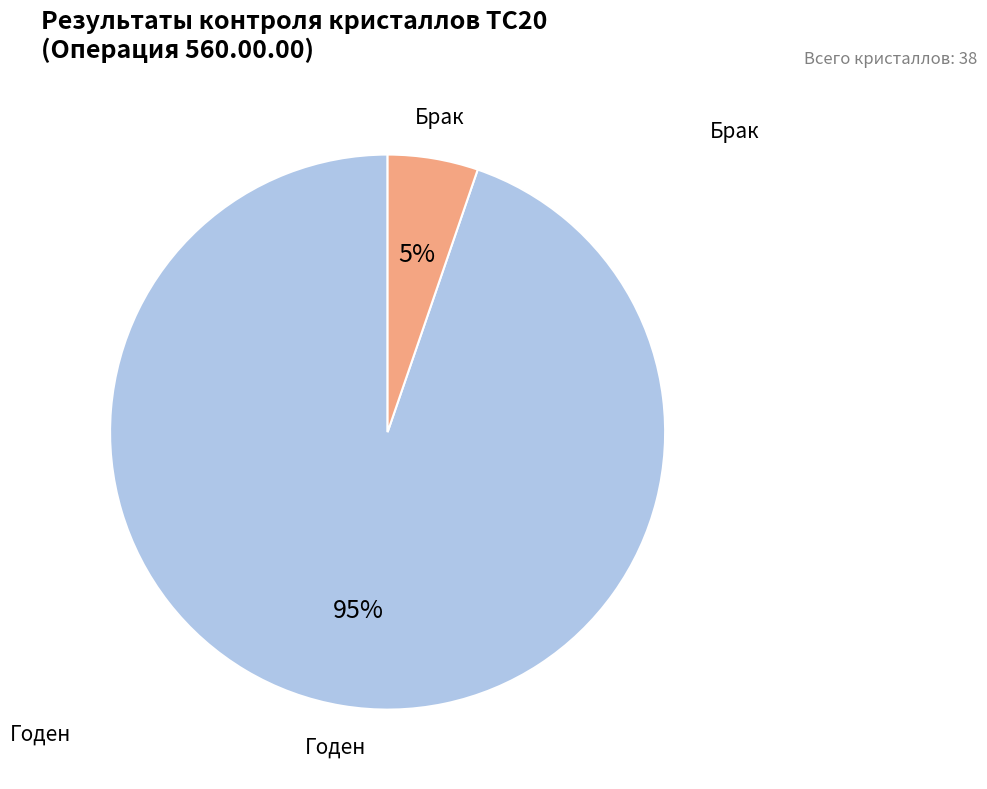

Is there a majority slice in this chart?

Yes